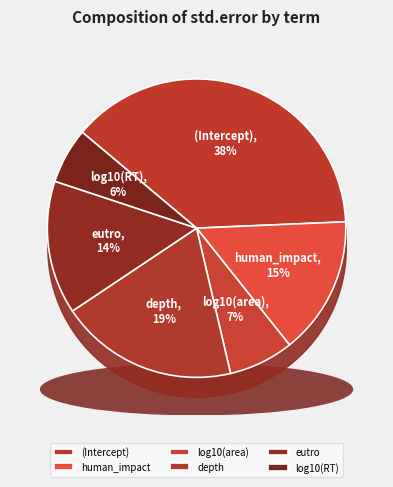

What is the change in value from (Intercept) to log10(RT)?

-0.4